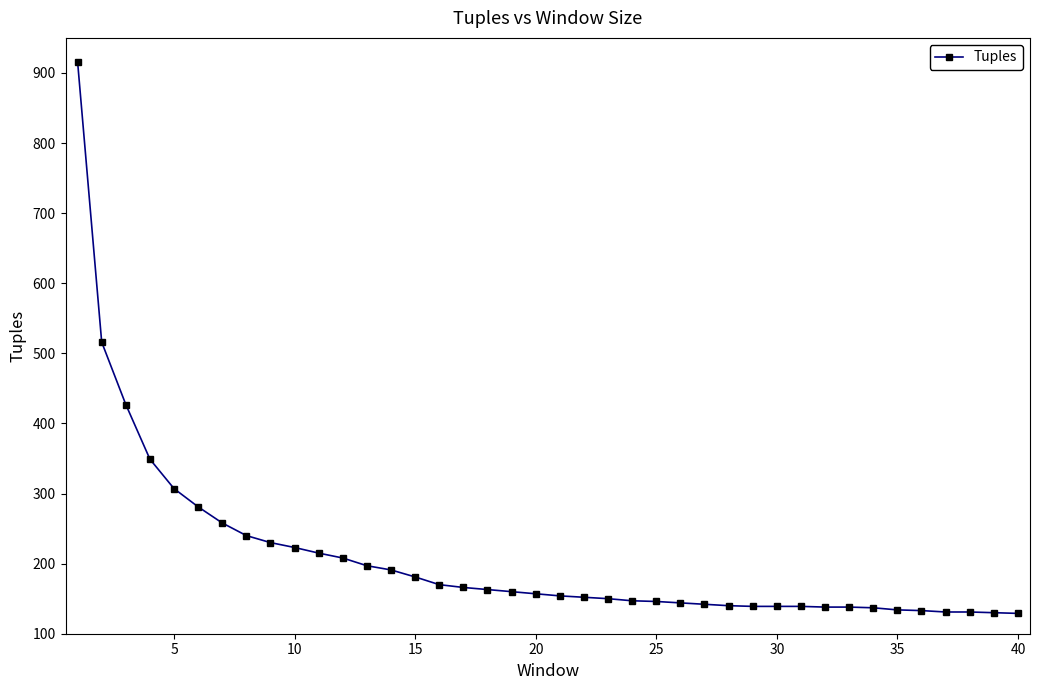

What is the value of the 38th point from the left?

131